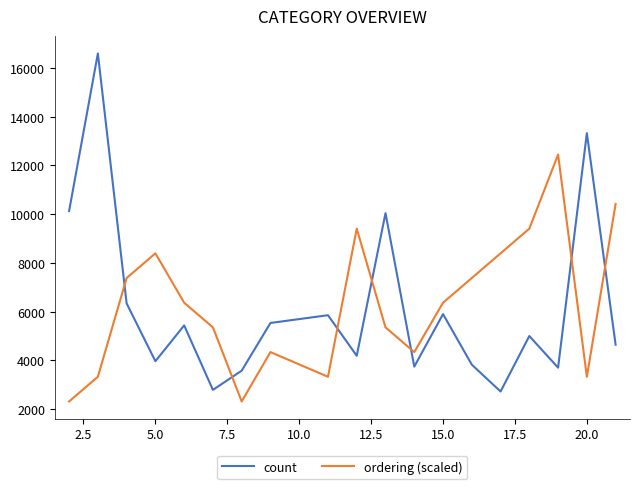

What is the minimum value for count?

2726.0